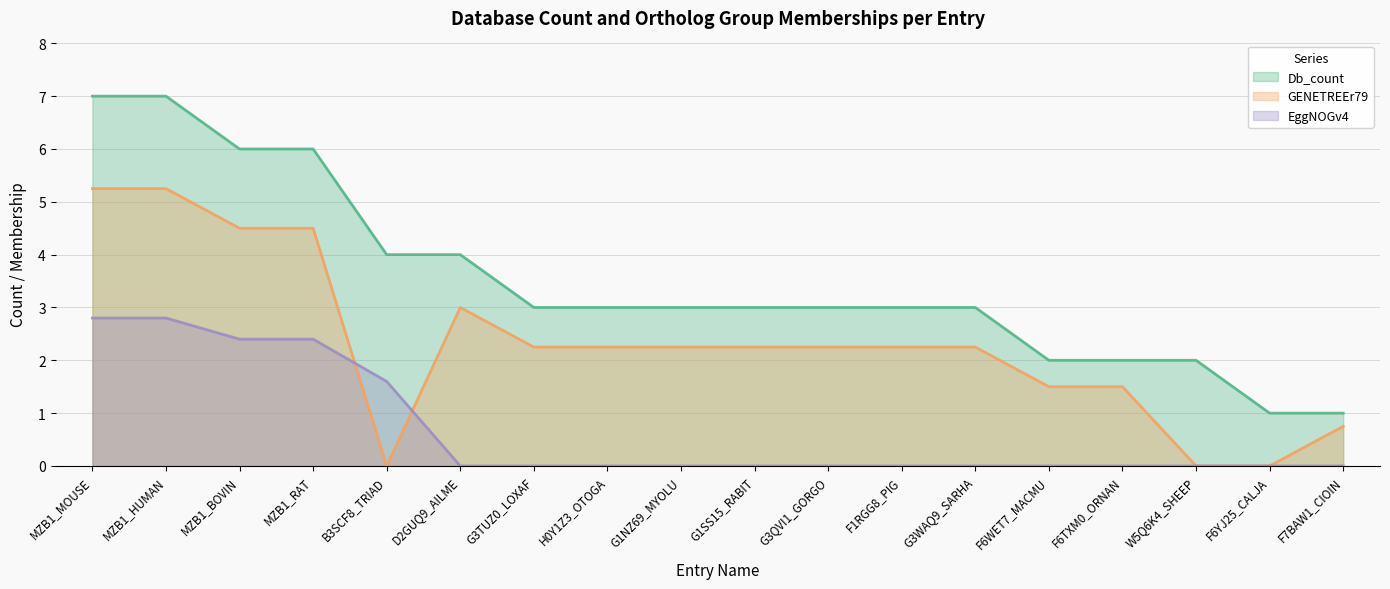

How many data points in Db_count are above 3?

6